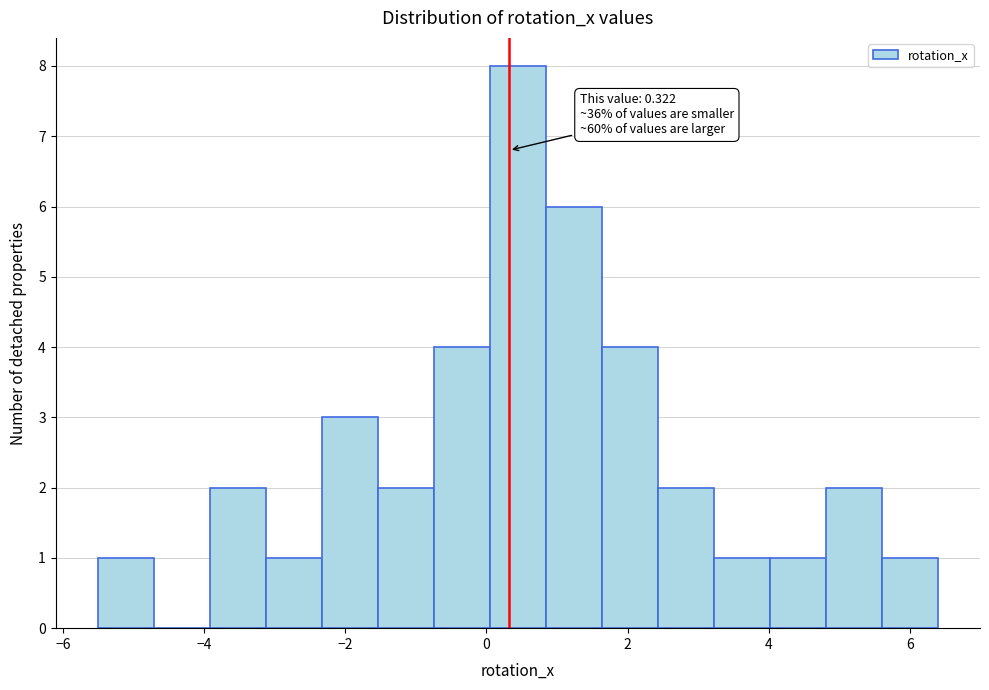

Around what value on the x-axis is the tallest bar? Give the approximate position of its centre, as read against the axis.

0.4